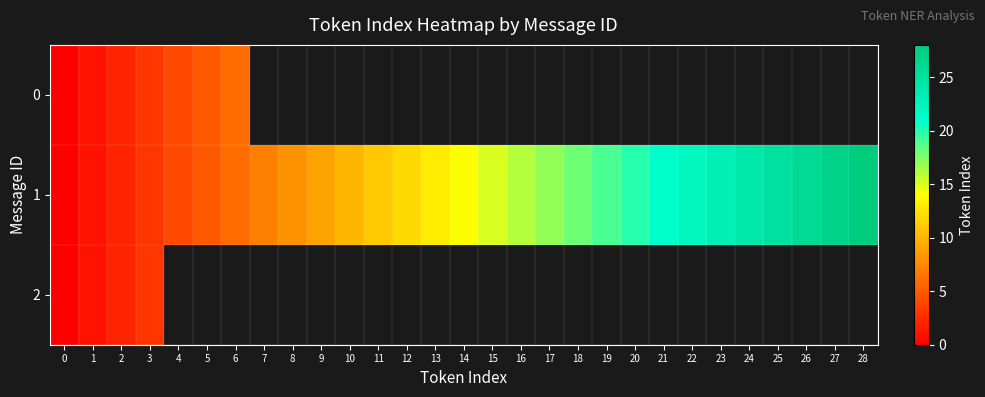

Where is 1 nearest to the value 14?

14